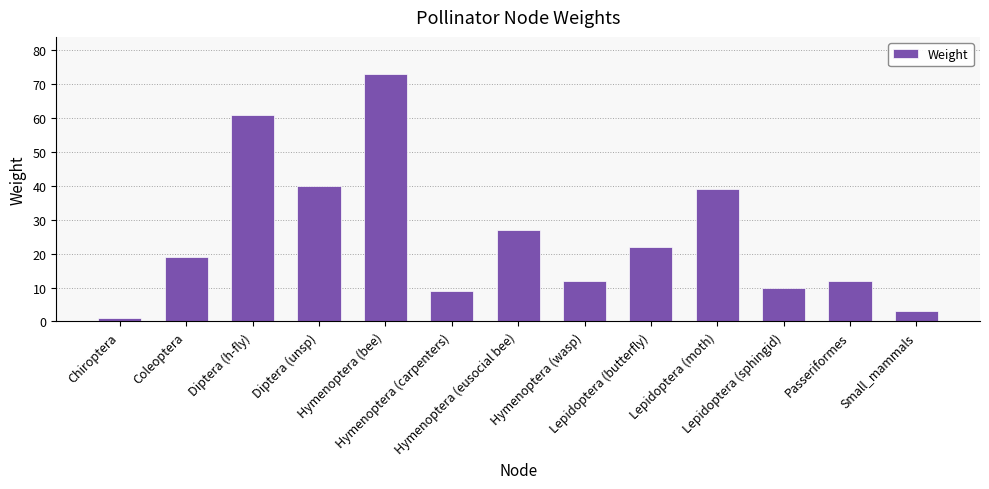

Approximately how many times larger is the value at Diptera (h-fly) compared to Lepidoptera (butterfly)?

2.8